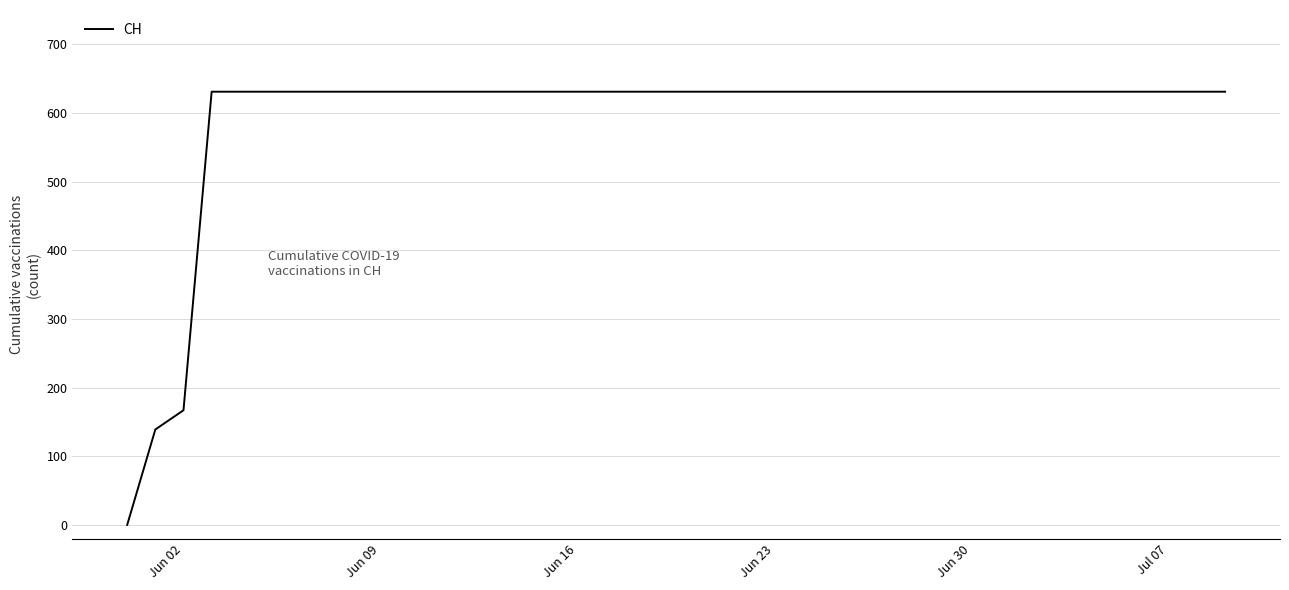

What is the maximum value shown in the chart?

631